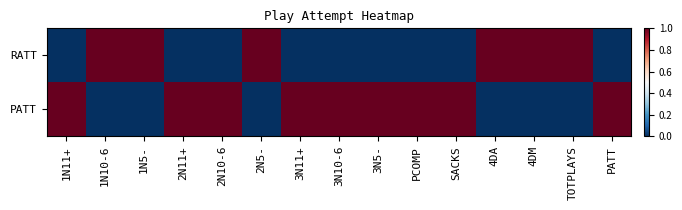

What is the total value across all series at SACKS?

1